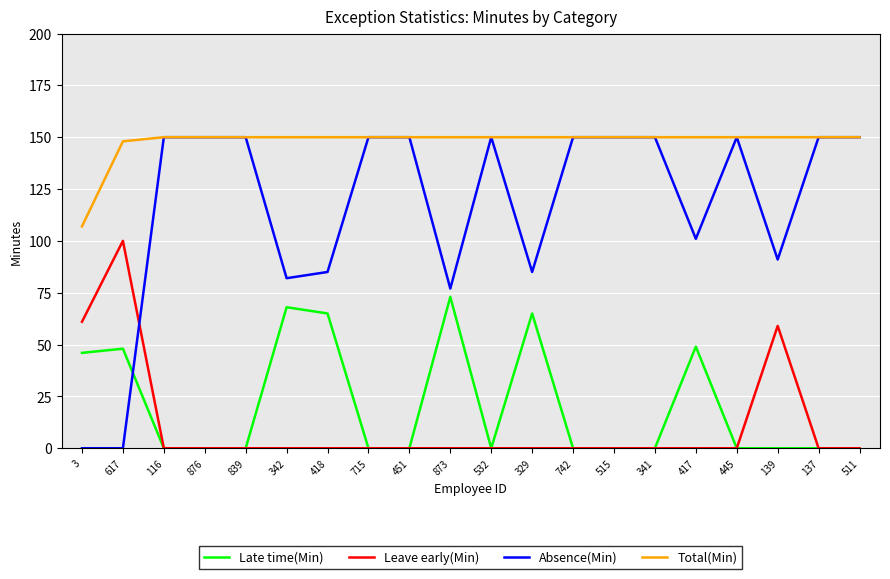

Is the value of Total(Min) at 715 greater than the value of Late time(Min) at 742?

Yes